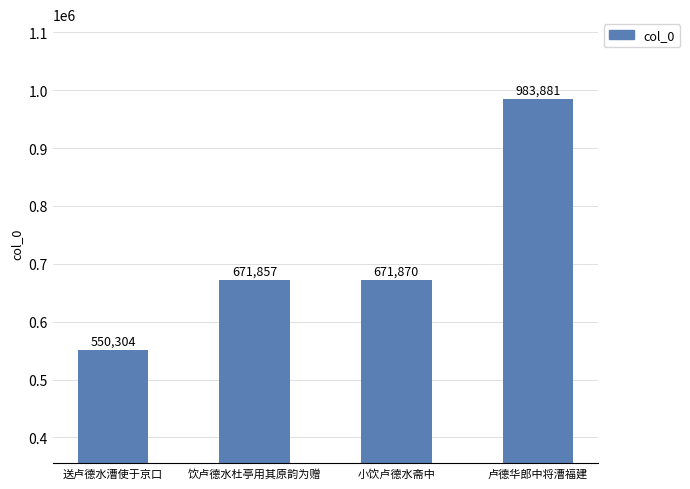

What is the label of the 4th bar from the left?

卢德华郎中将漕福建